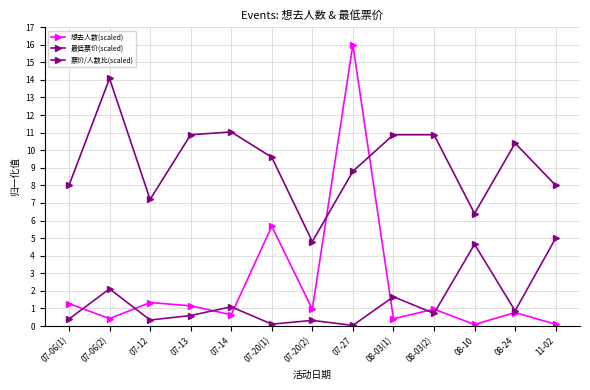

True or false: 票价/人数比(scaled) has more than 1 points higher than both neighbors.

True